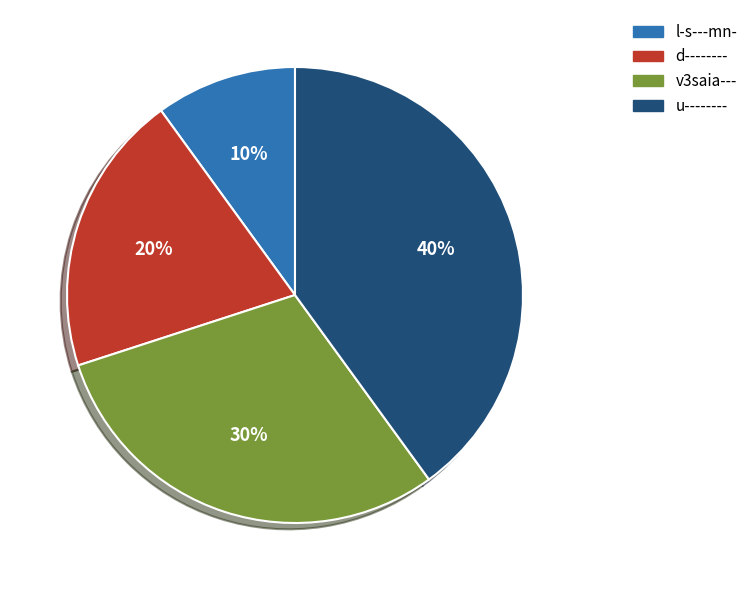

Rank the categories by value from highest to lowest.

u--------, v3saia---, d--------, l-s---mn-